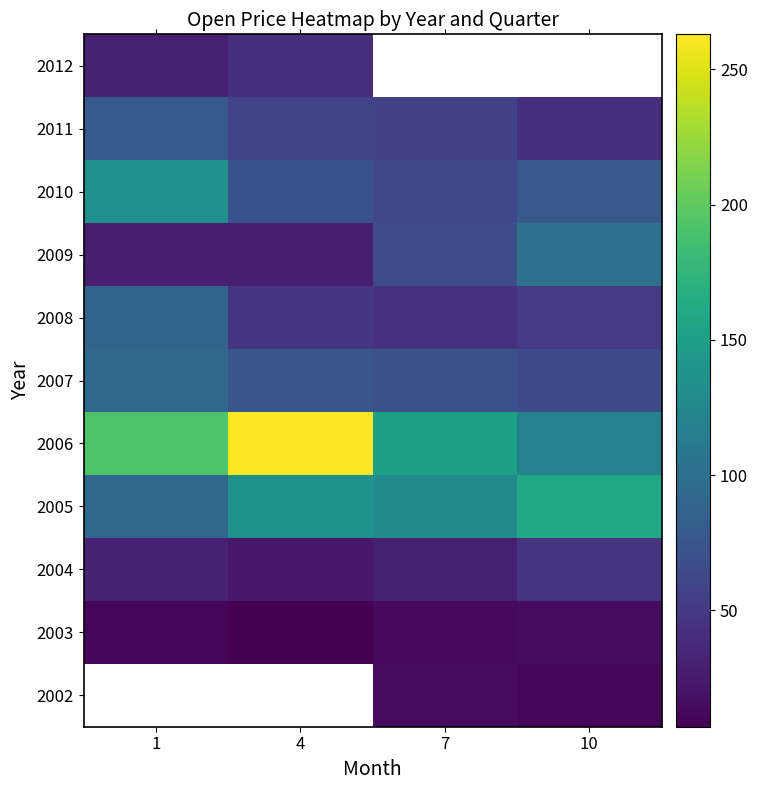

Rank the series by their average value, from highest to lowest.

2002, 2006, 2005, 2010, 2007, 2011, 2008, 2004, 2003, 2012, 2009